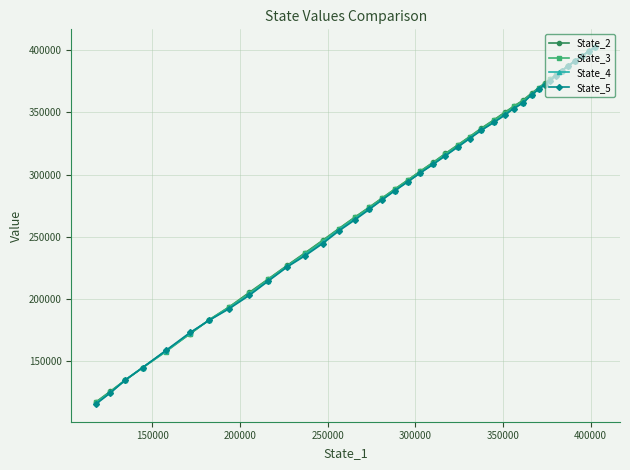

What is the value of the State_4 point at the 38th from the left?

395345.6